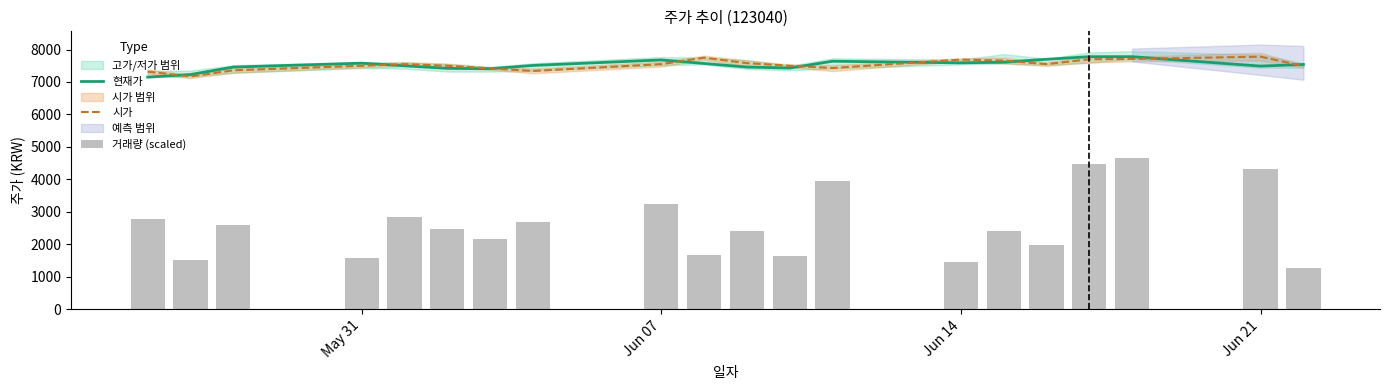

How many values in the 현재가 series are below 7540?

10